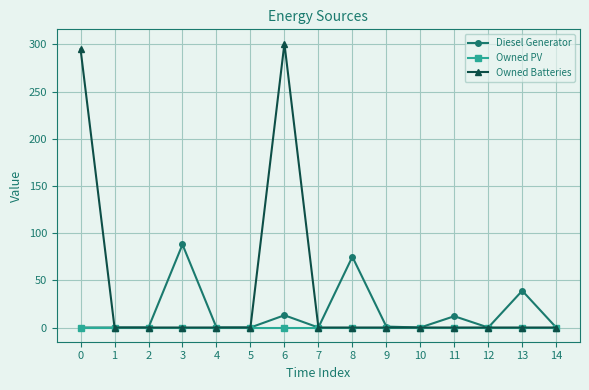

Rank the series by their maximum value, from highest to lowest.

Owned Batteries, Diesel Generator, Owned PV